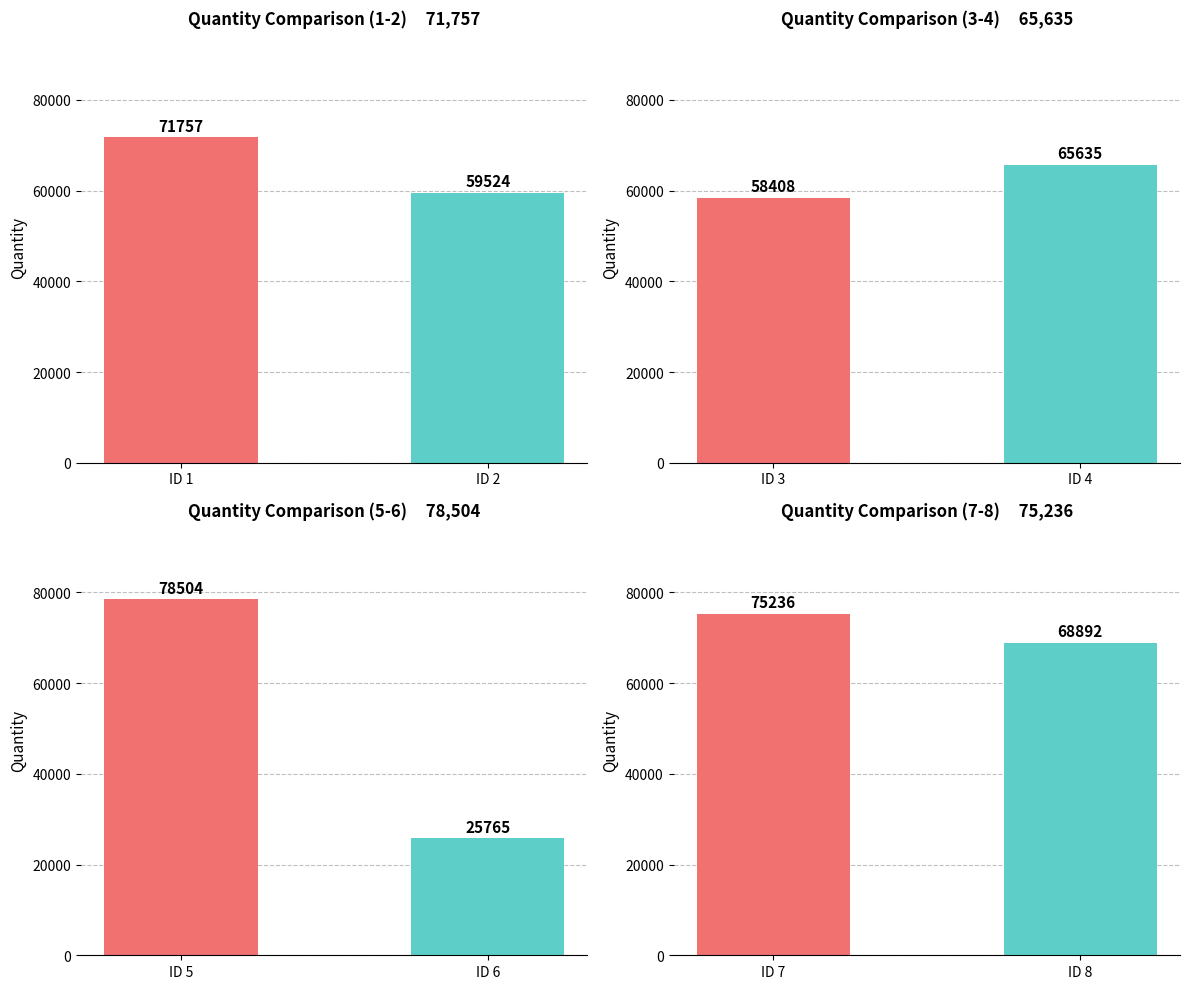

What is the difference between the values at 2 and 1?

12233